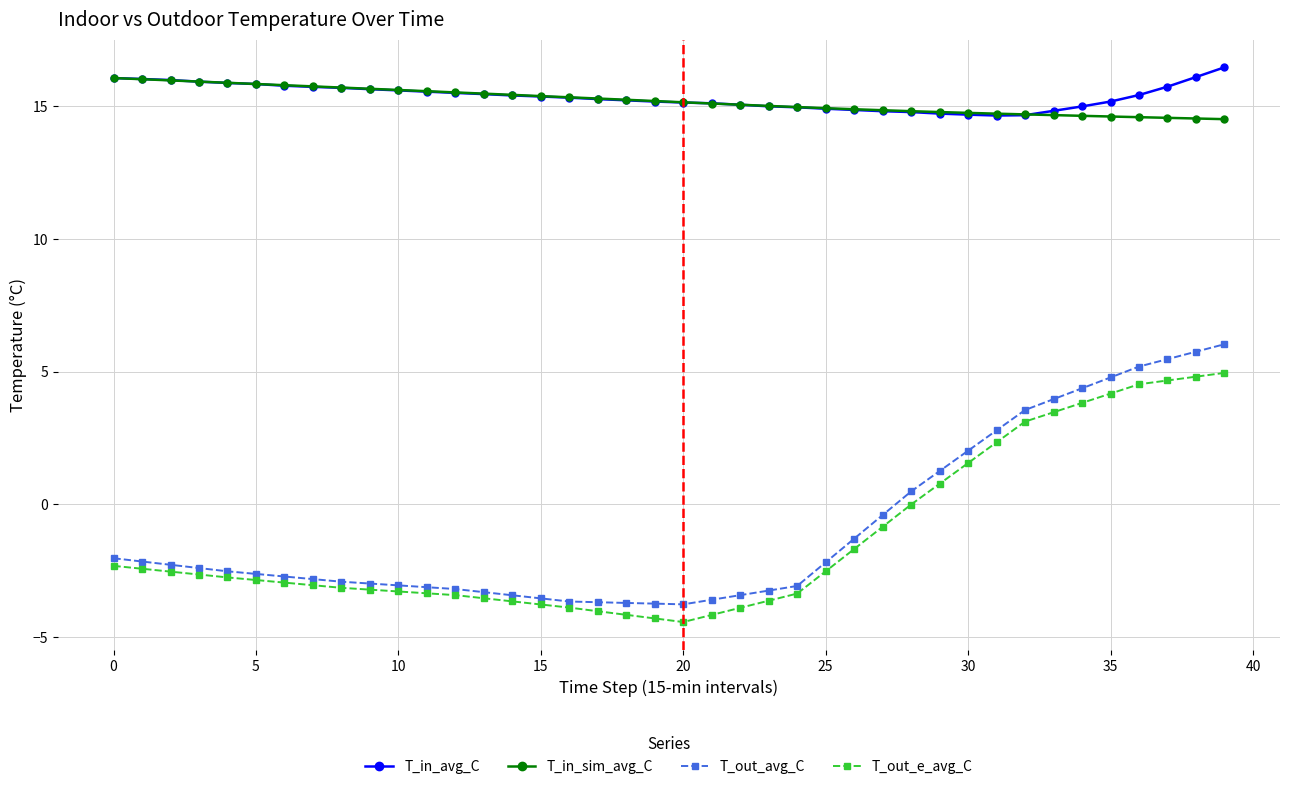

What is the smallest value displayed?

-4.4